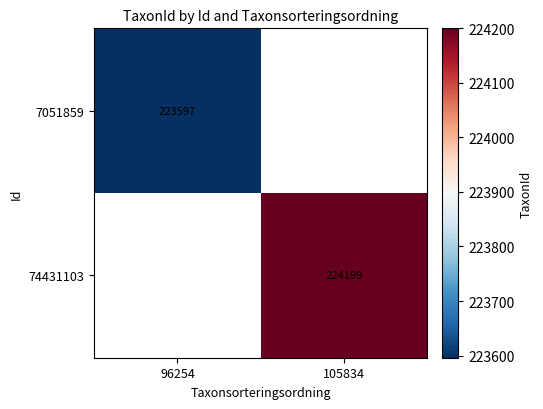

The value of 74431103 at 105834 is 224199. True or false?

True